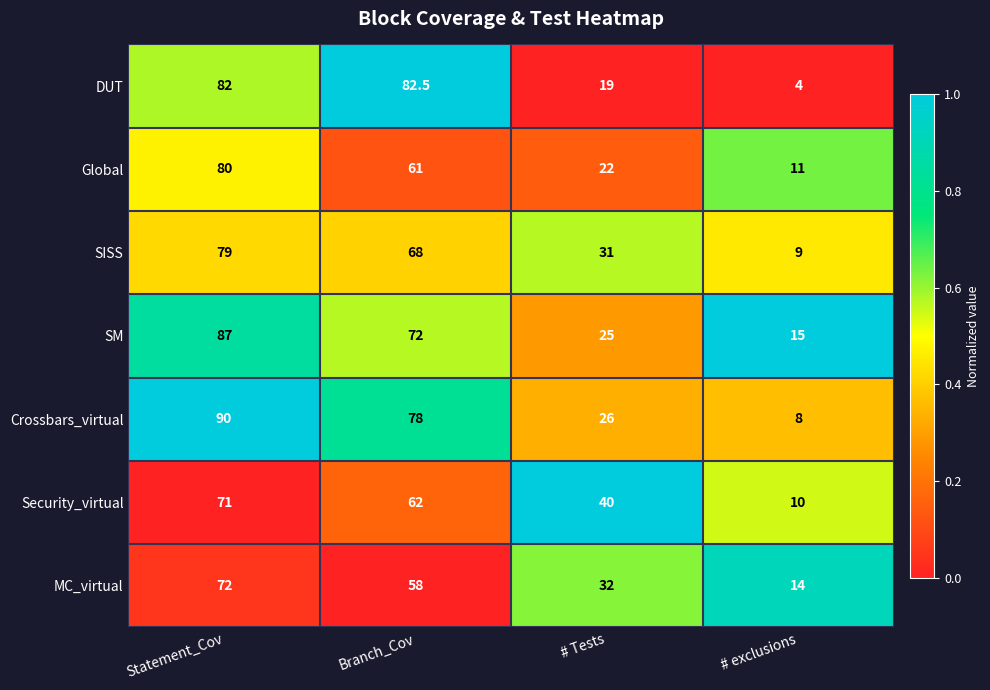

Read the SM value at Branch_Cov.

72.0